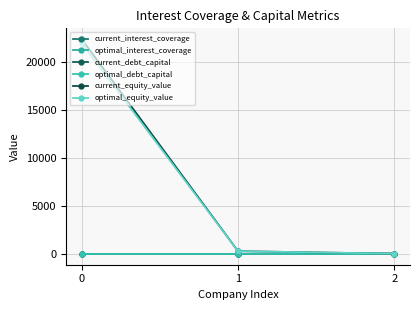

What is the sum of the current_debt_capital values at 2 and 0?

0.1